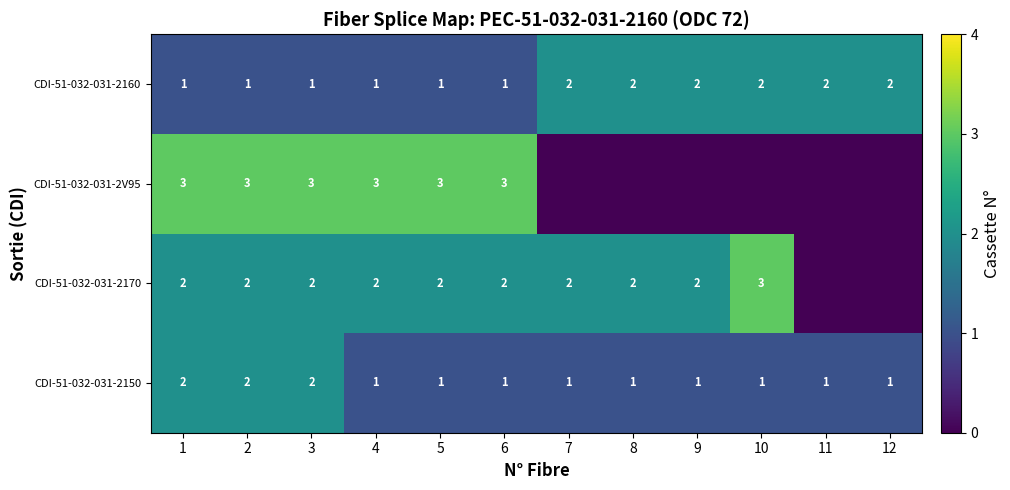

True or false: CDI-51-032-031-2150 has a value of 0 at 11.

False